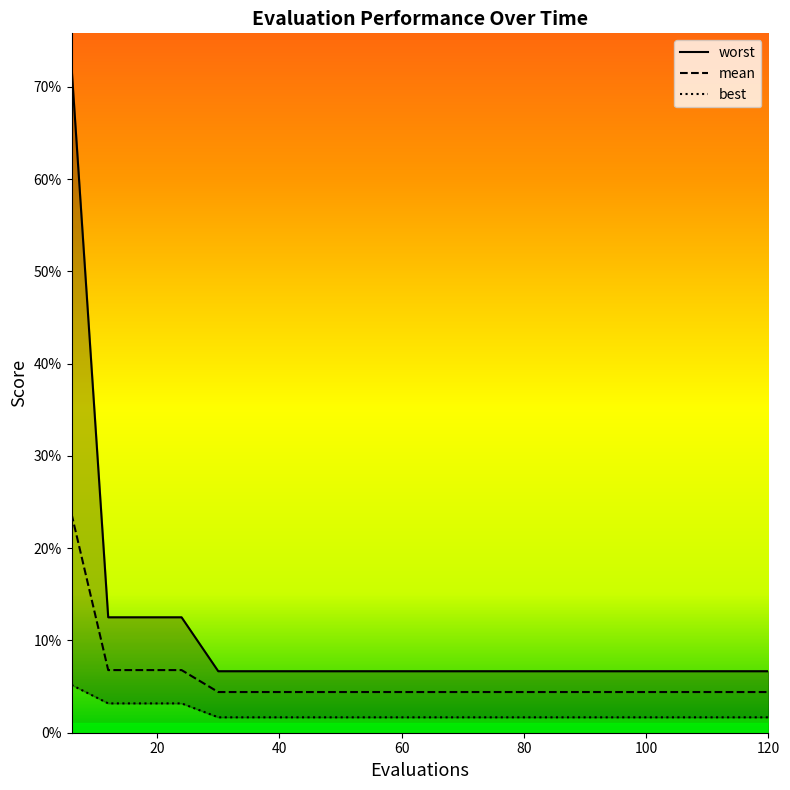

Rank the categories by mean value from lowest to highest.

30, 36, 42, 48, 54, 60, 66, 72, 78, 84, 90, 96, 102, 108, 114, 120, 12, 18, 24, 6